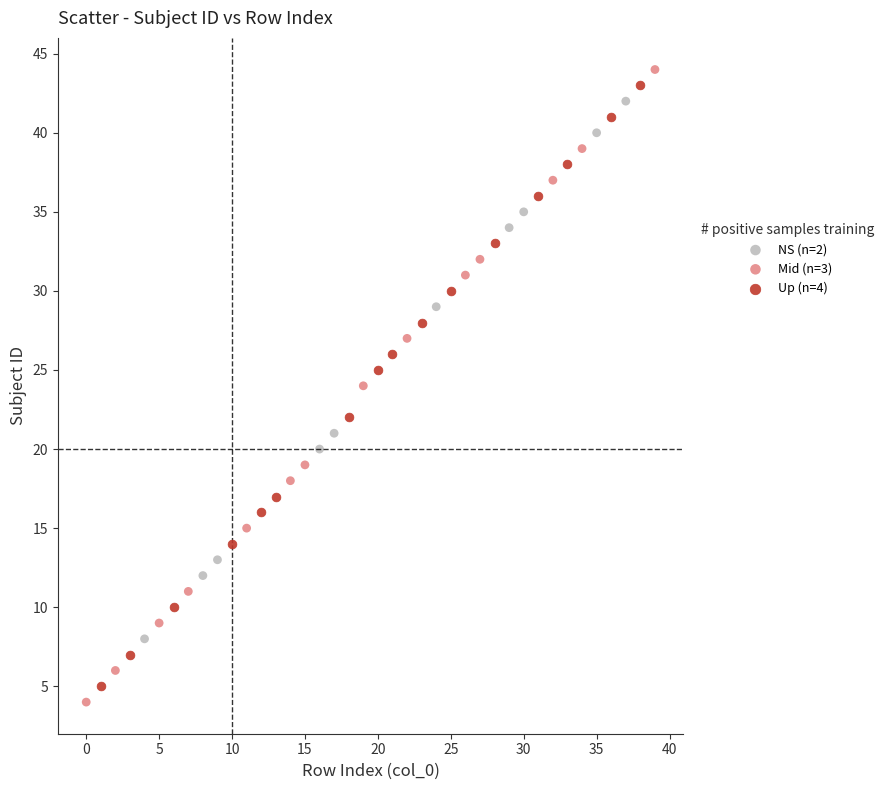

Which series has the largest Y range (max minus min)?

Mid (n=3)